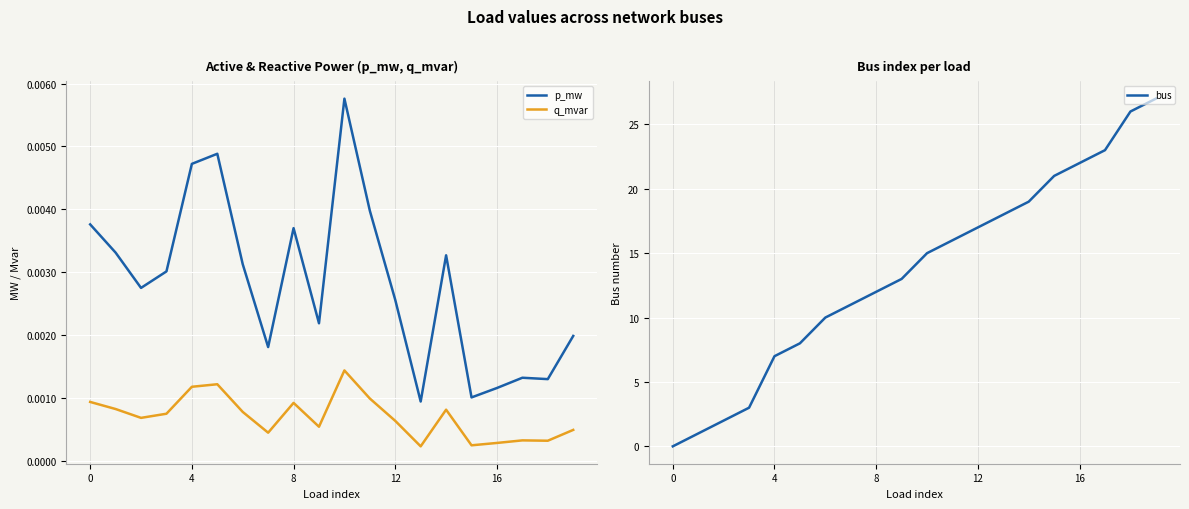

At which label is bus closest to 13?

9